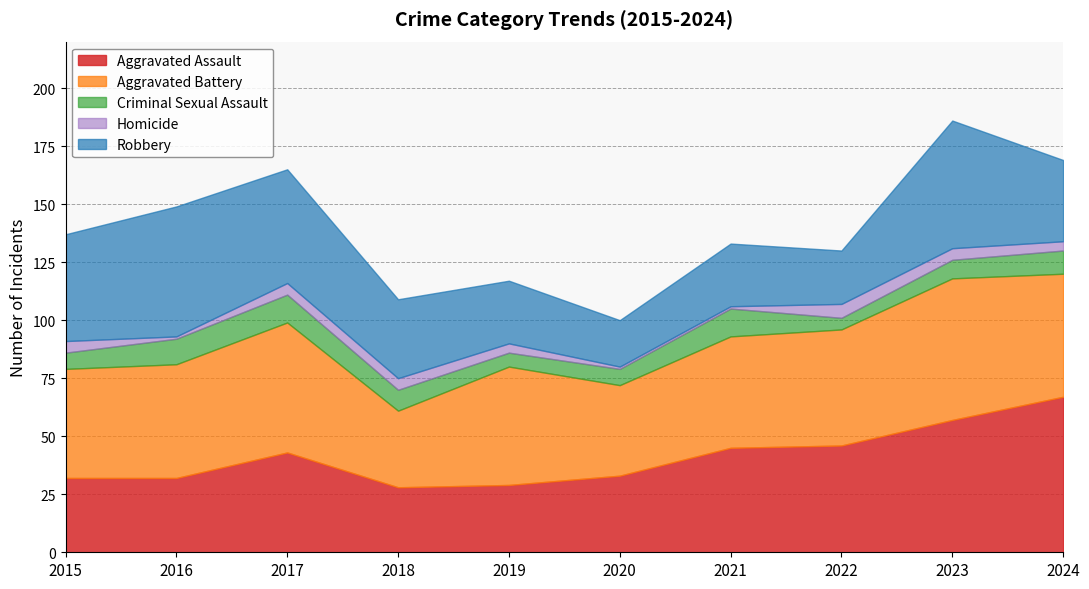

What is the average value of the Homicide series?

4